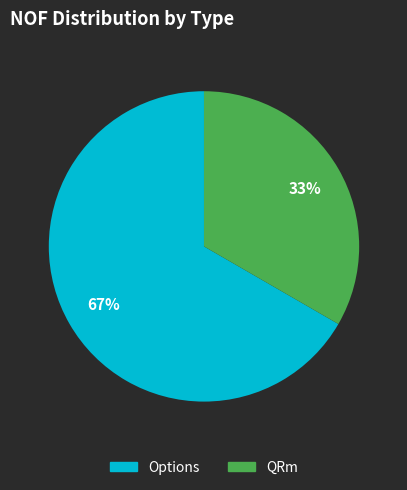

To the nearest percent, what is the average slice percentage?

50%